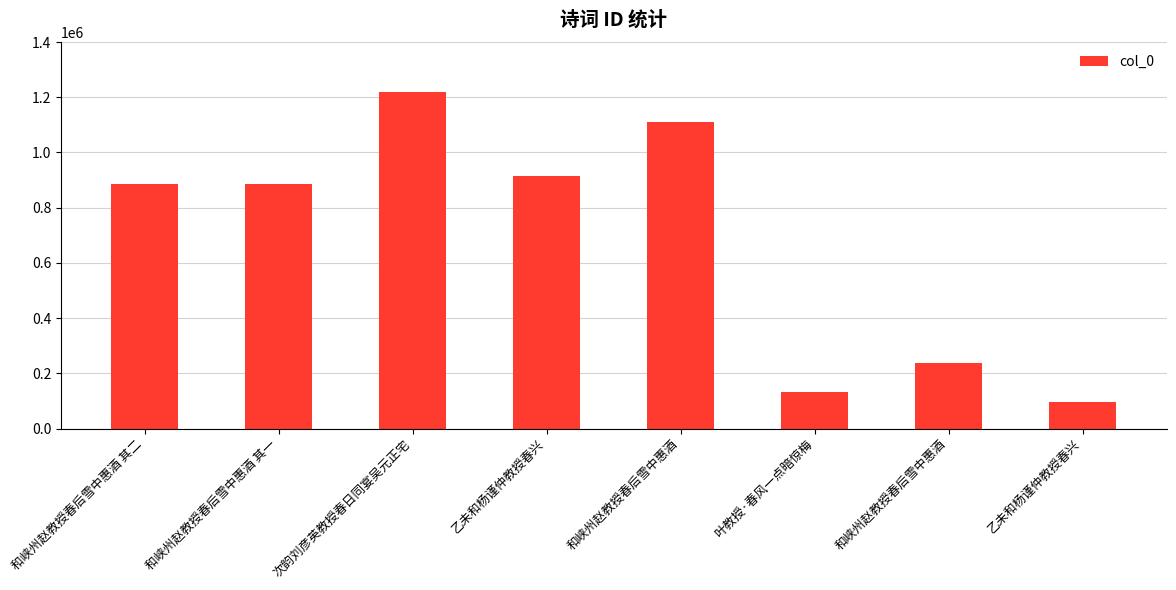

Which has a higher value, 次韵刘彦英教授春日同宴吴元正宅 or 和峡州赵教授春后雪中惠酒?

次韵刘彦英教授春日同宴吴元正宅